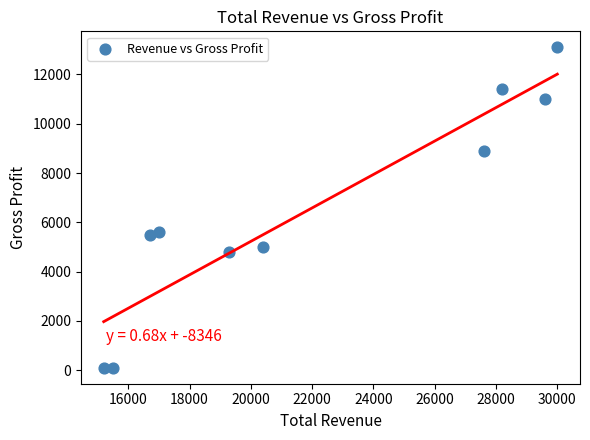

What is the average X value?

21950